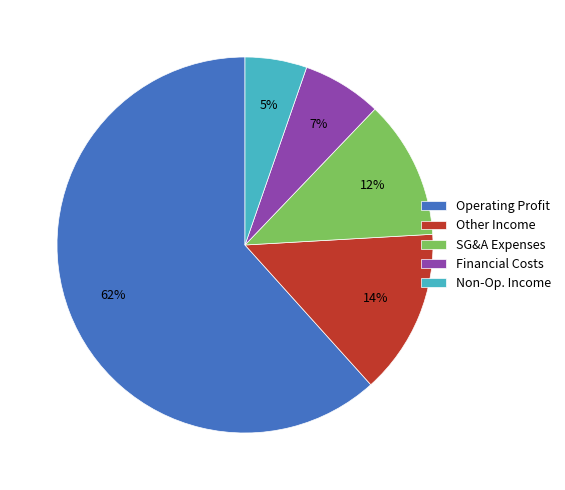

To the nearest percent, what is the average slice percentage?

20%